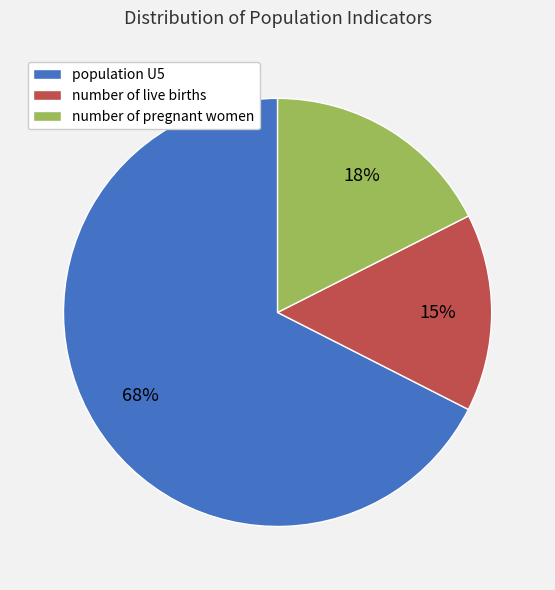

Between population U5 and number of live births, which is larger?

population U5